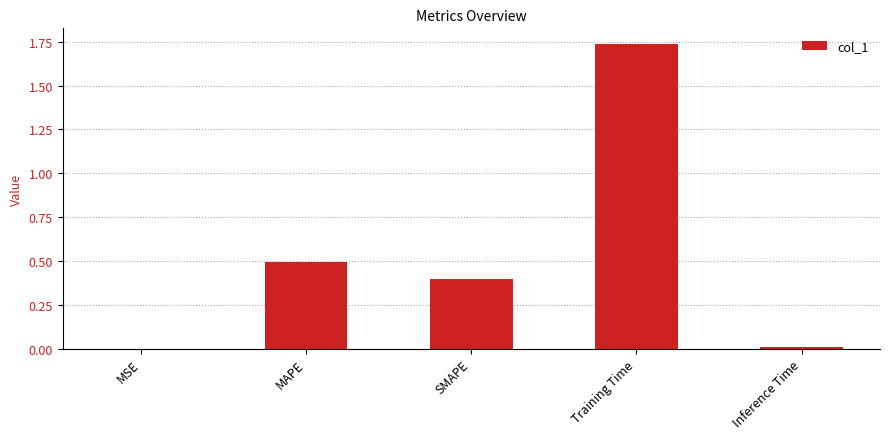

What is the sum of the values at Training Time and MAPE?

2.2